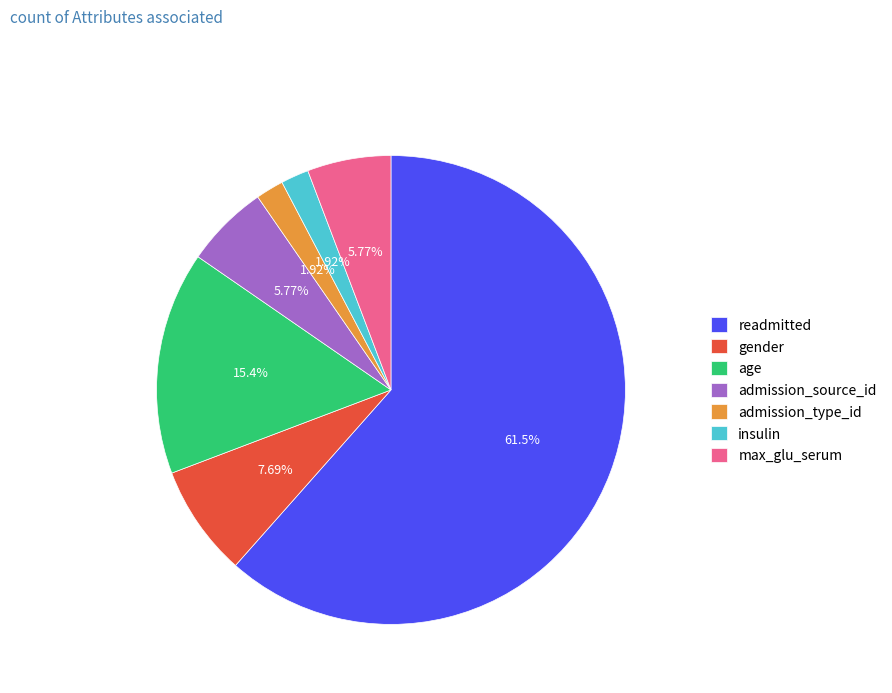

The insulin slice represents 2% of the pie. True or false?

True